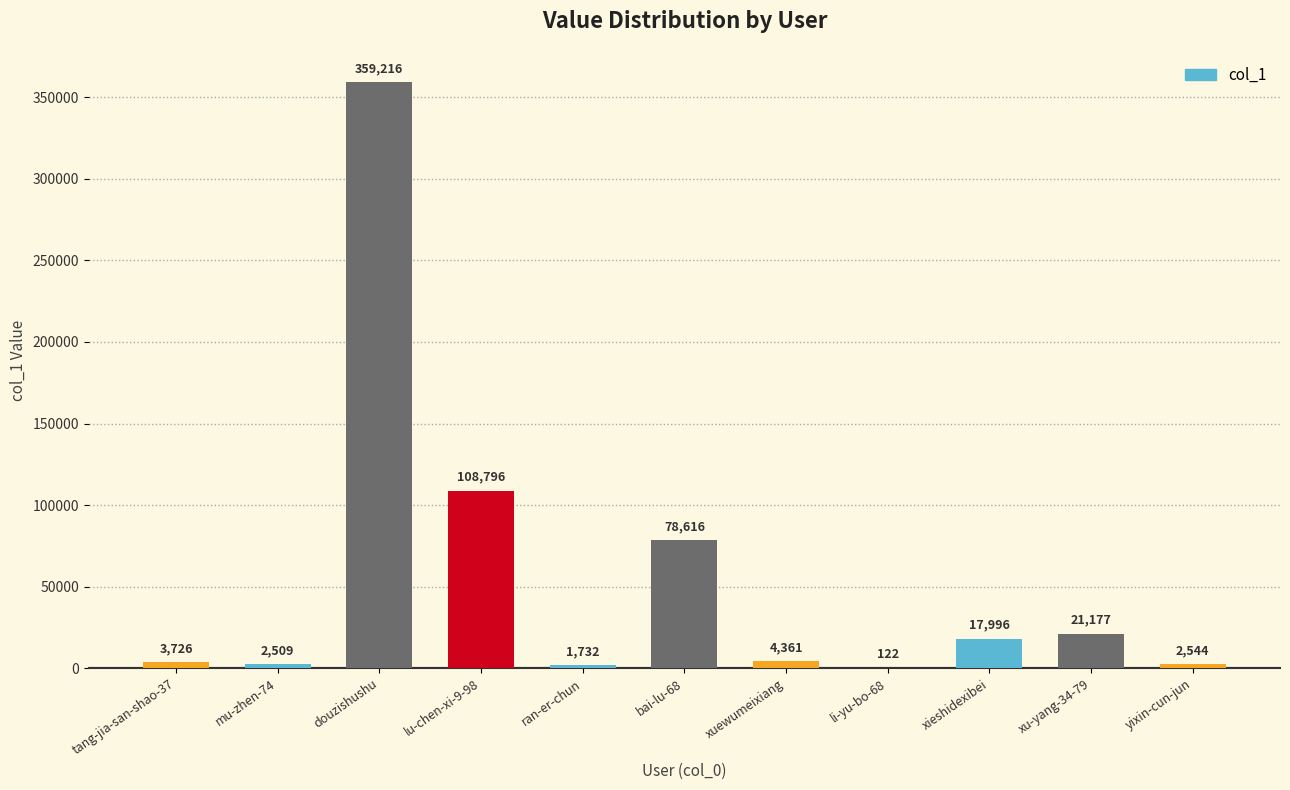

How many categories are shown in the chart?

11